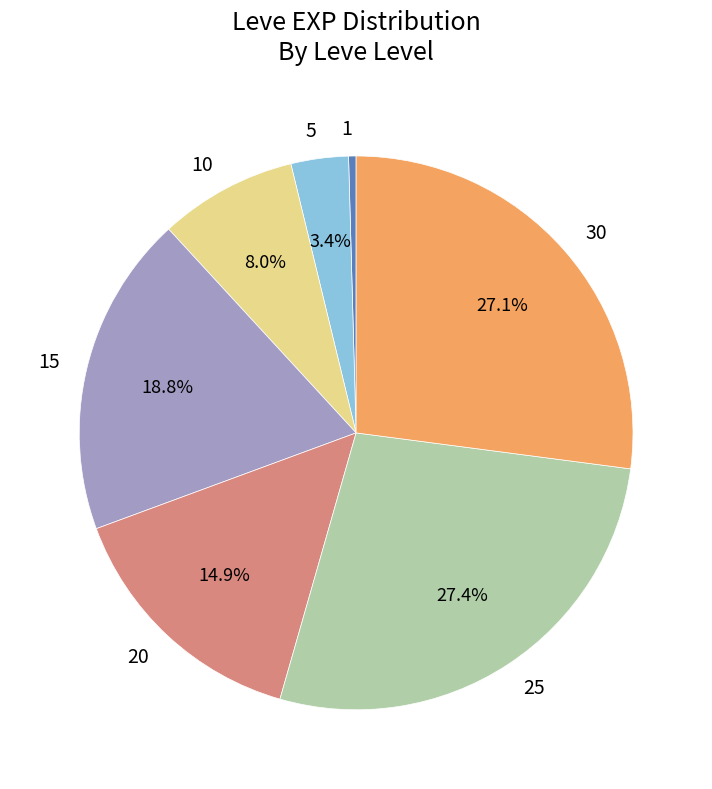

What percentage is NOT represented by 30?

72.9%